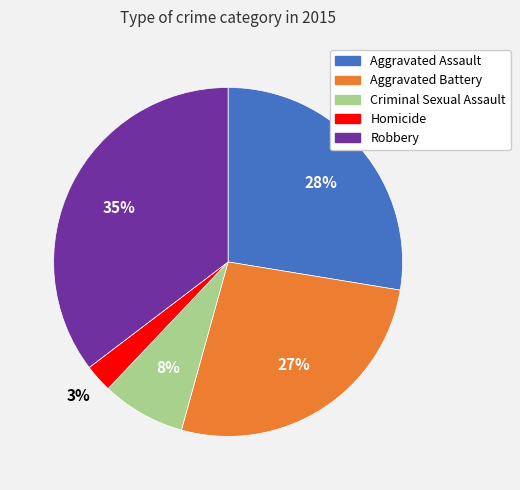

To the nearest percent, what is the difference between the Aggravated Assault and Homicide slice percentages?

25%